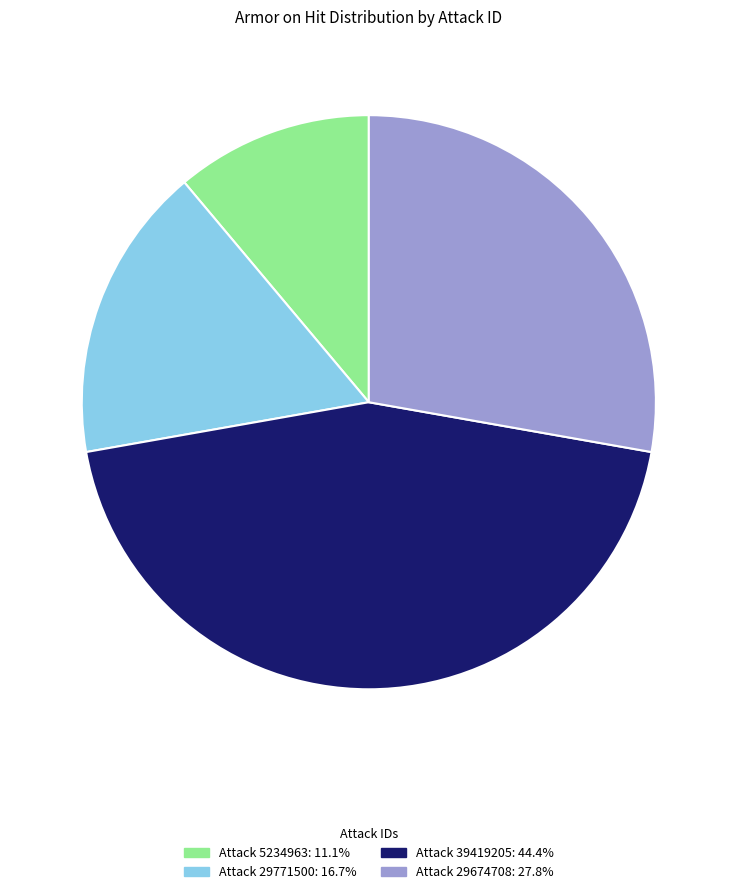

What is the ratio of the value at Attack 5234963: 11.1% to the value at Attack 29674708: 27.8%?

0.4